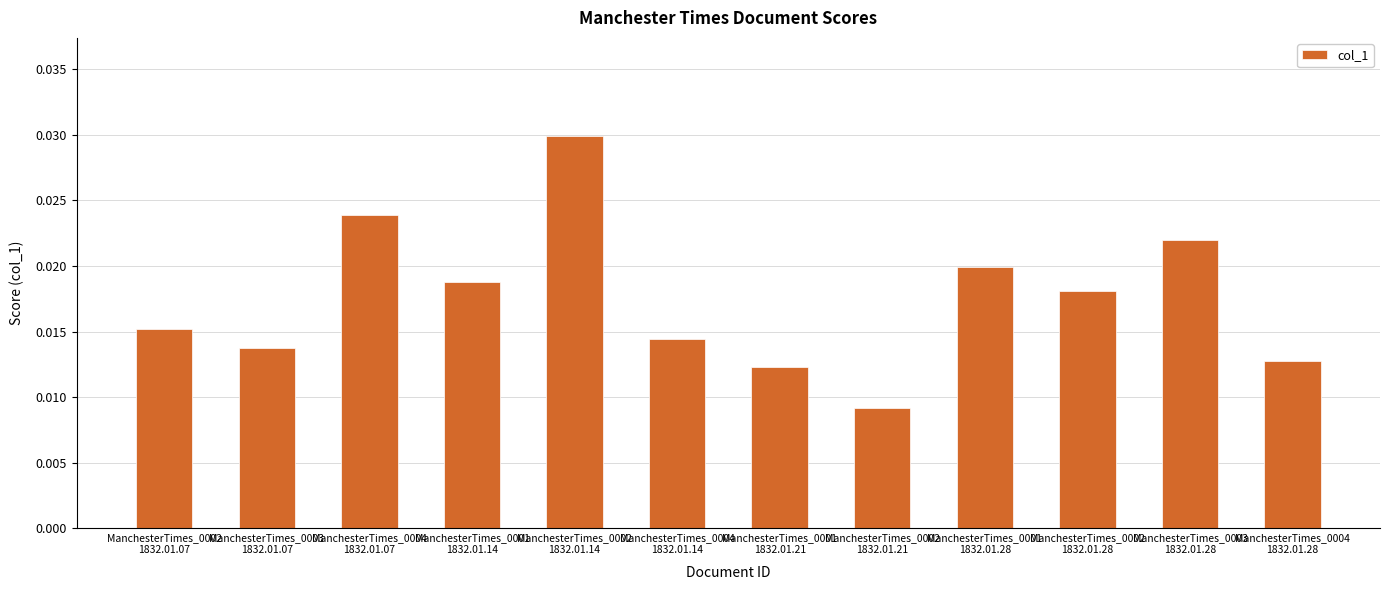

At which category does the chart reach its peak across all series?

ManchesterTimes_0002
1832.01.14